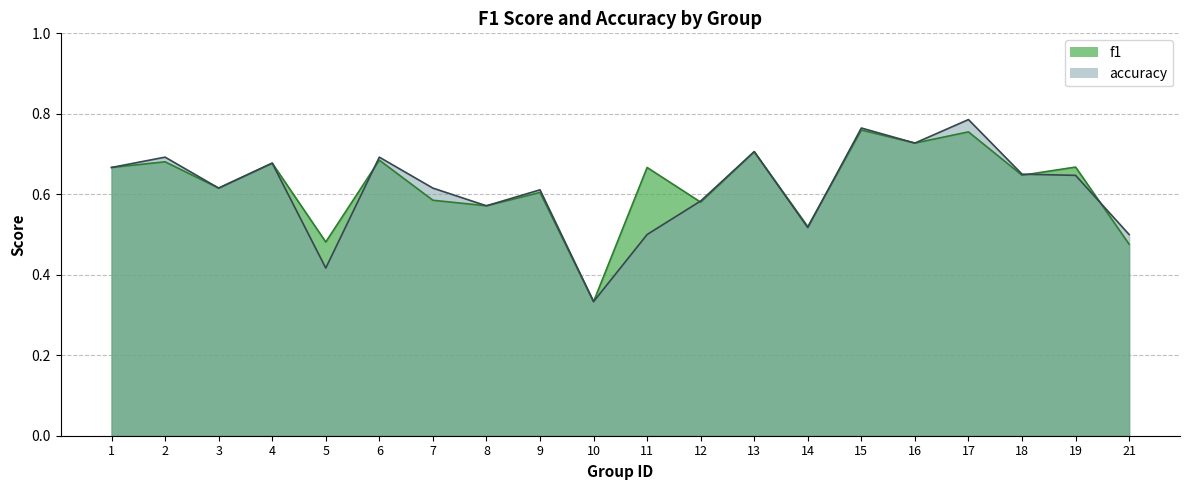

Reading left to right, what are all the values shown in this chart?

f1: 0.7	0.7	0.6	0.7	0.5	0.7	0.6	0.6	0.6	0.3	0.7	0.6	0.7	0.5	0.8	0.7	0.8	0.6	0.7	0.5
accuracy: 0.7	0.7	0.6	0.7	0.4	0.7	0.6	0.6	0.6	0.3	0.5	0.6	0.7	0.5	0.8	0.7	0.8	0.7	0.6	0.5